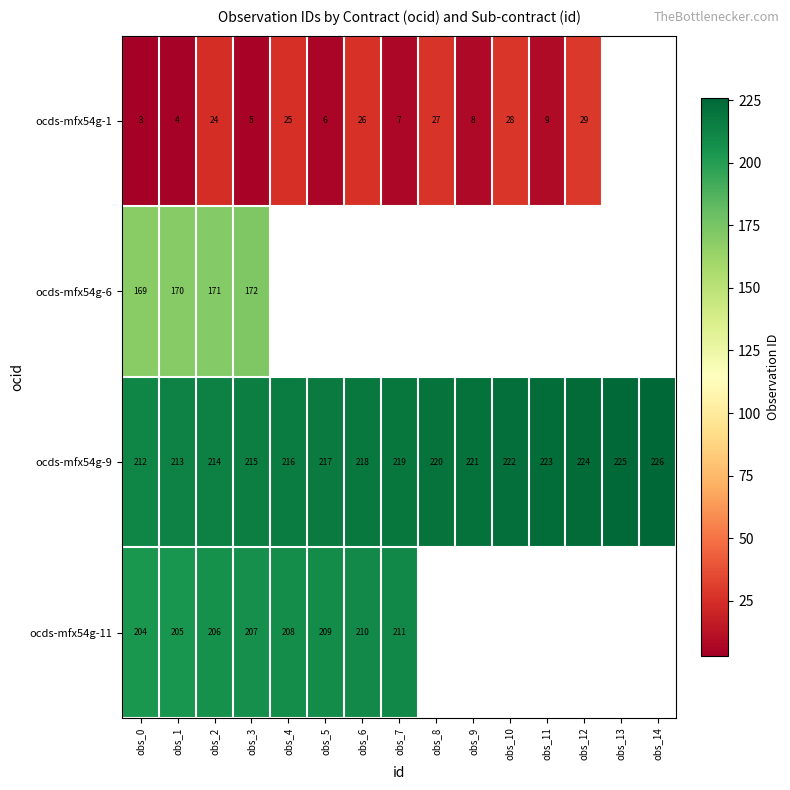

What is the sum of the ocds-mfx54g-6 values at obs_2 and obs_1?

341